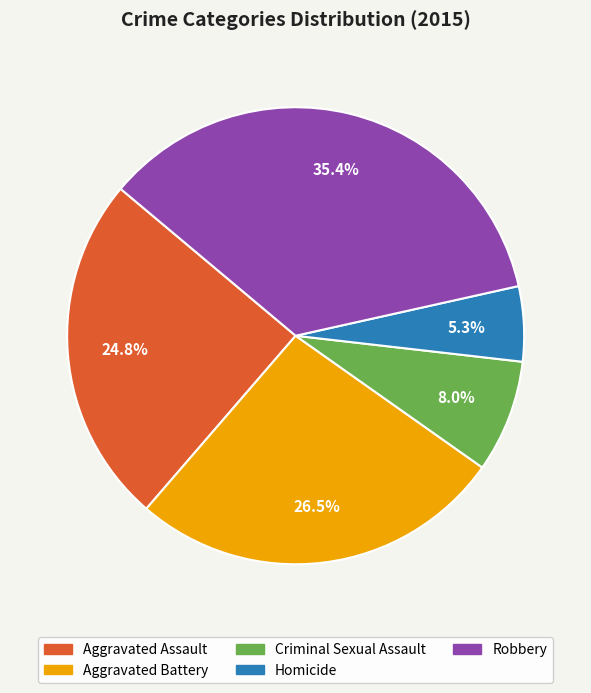

What percentage is NOT represented by Aggravated Assault?

75.2%